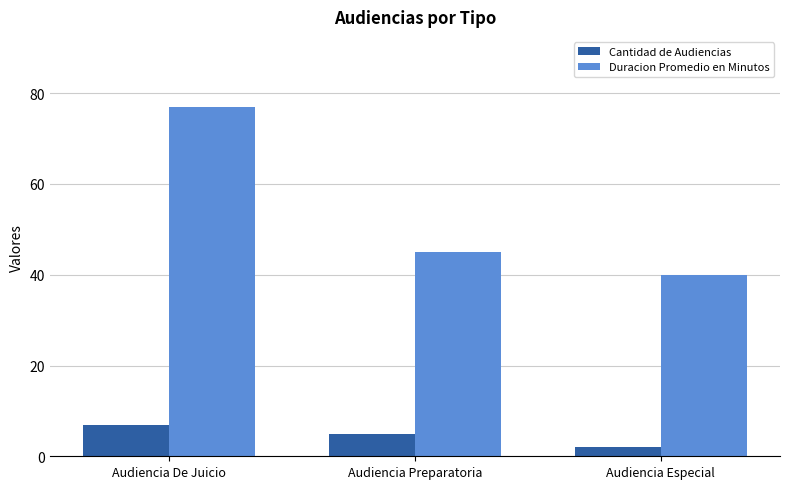

What is the value of the Cantidad de Audiencias bar at the 3rd from the left?

2